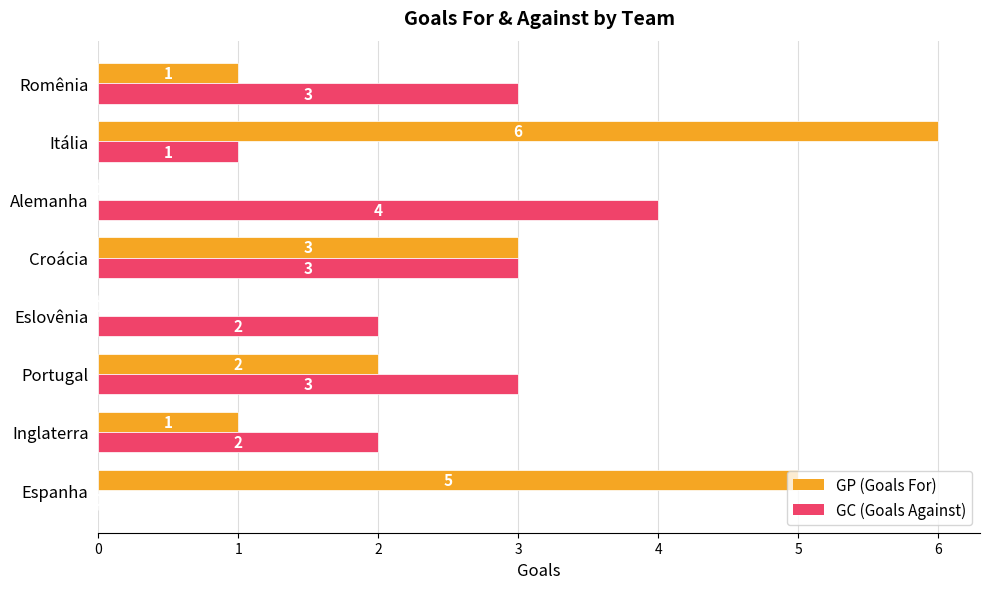

What is the total value across all series at Itália?

7